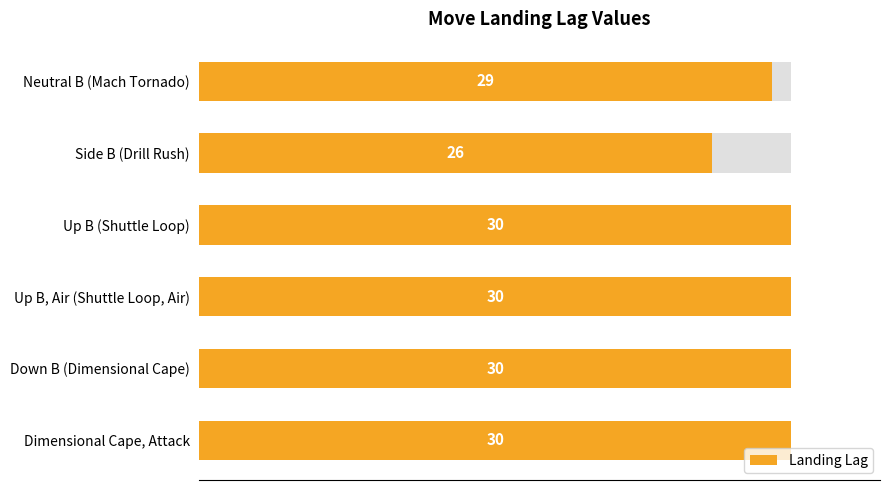

What is the minimum value shown in the chart?

26